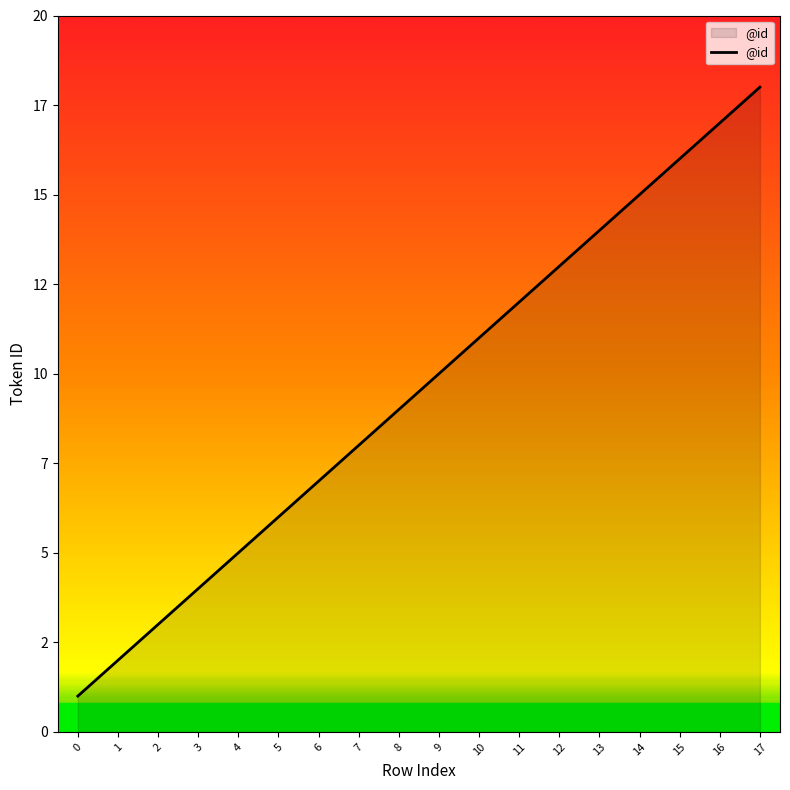

True or false: the data shows 2 at 7.

False